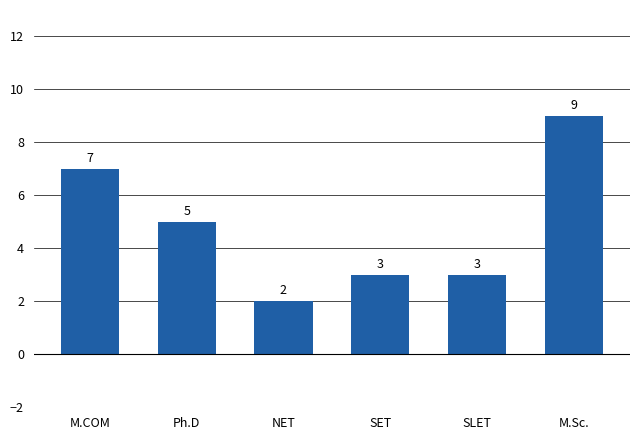

Reading left to right, transcribe all the data shown in this chart.

M.COM=7	Ph.D=5	NET=2	SET=3	SLET=3	M.Sc.=9